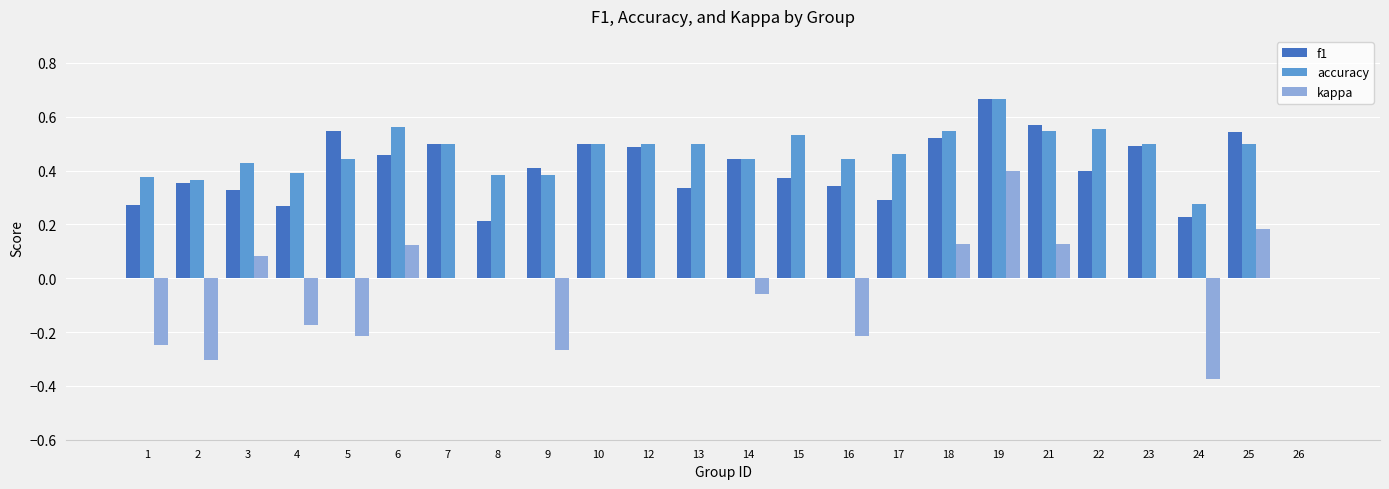

Are the bars horizontal?

No